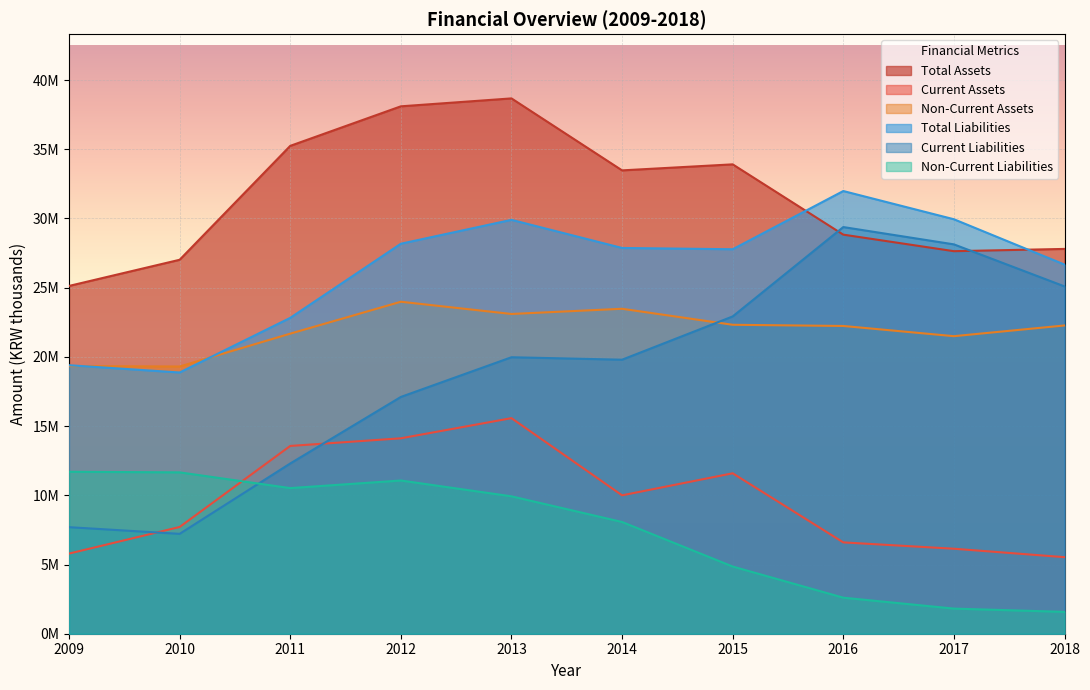

Which series has the widest spread of values?

Current Liabilities